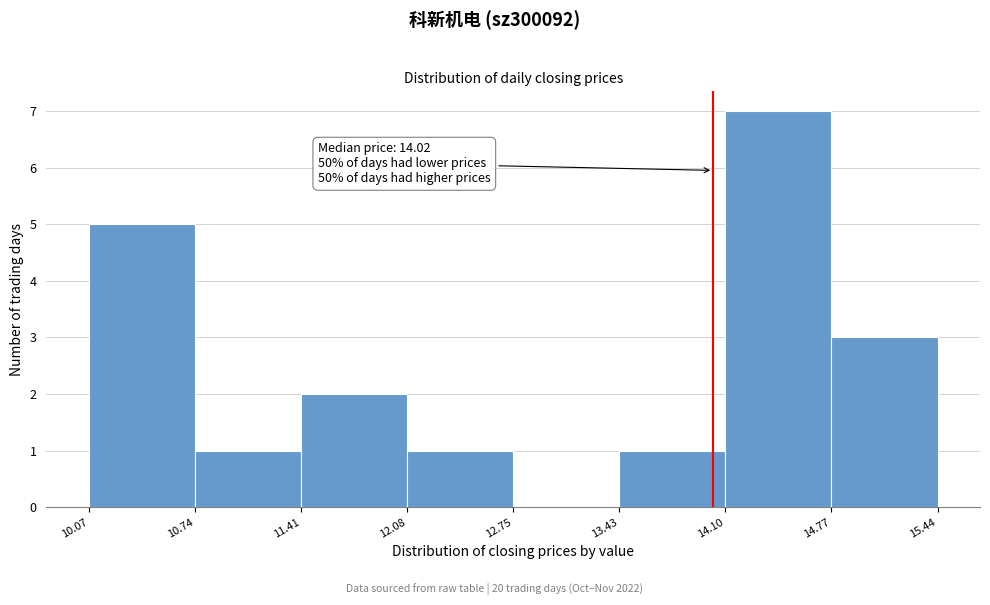

Which range on the x-axis has the tallest bar?

14.10 to 14.77